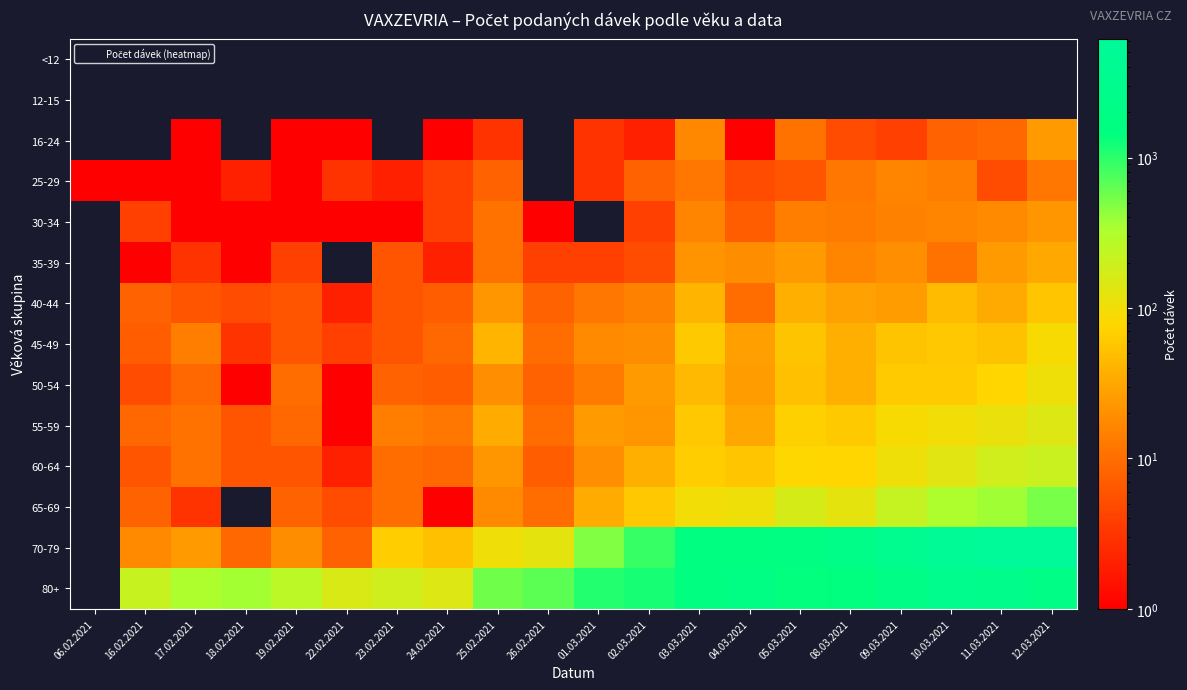

Reading left to right, transcribe all the data shown in this chart.

<12: 06.02.2021=0	16.02.2021=0	17.02.2021=0	18.02.2021=0	19.02.2021=0	22.02.2021=0	23.02.2021=0	24.02.2021=0	25.02.2021=0	26.02.2021=0	01.03.2021=0	02.03.2021=0	03.03.2021=0	04.03.2021=0	05.03.2021=0	08.03.2021=0	09.03.2021=0	10.03.2021=0	11.03.2021=0	12.03.2021=0
12-15: 06.02.2021=0	16.02.2021=0	17.02.2021=0	18.02.2021=0	19.02.2021=0	22.02.2021=0	23.02.2021=0	24.02.2021=0	25.02.2021=0	26.02.2021=0	01.03.2021=0	02.03.2021=0	03.03.2021=0	04.03.2021=0	05.03.2021=0	08.03.2021=0	09.03.2021=0	10.03.2021=0	11.03.2021=0	12.03.2021=0
16-24: 06.02.2021=0	16.02.2021=0	17.02.2021=1	18.02.2021=0	19.02.2021=1	22.02.2021=1	23.02.2021=0	24.02.2021=1	25.02.2021=3	26.02.2021=0	01.03.2021=3	02.03.2021=2	03.03.2021=17	04.03.2021=1	05.03.2021=11	08.03.2021=5	09.03.2021=4	10.03.2021=8	11.03.2021=9	12.03.2021=24
25-29: 06.02.2021=1	16.02.2021=1	17.02.2021=1	18.02.2021=2	19.02.2021=1	22.02.2021=3	23.02.2021=2	24.02.2021=4	25.02.2021=8	26.02.2021=0	01.03.2021=3	02.03.2021=8	03.03.2021=12	04.03.2021=5	05.03.2021=6	08.03.2021=12	09.03.2021=16	10.03.2021=14	11.03.2021=5	12.03.2021=12
30-34: 06.02.2021=0	16.02.2021=4	17.02.2021=1	18.02.2021=1	19.02.2021=1	22.02.2021=1	23.02.2021=1	24.02.2021=4	25.02.2021=11	26.02.2021=1	01.03.2021=0	02.03.2021=4	03.03.2021=16	04.03.2021=7	05.03.2021=14	08.03.2021=13	09.03.2021=15	10.03.2021=16	11.03.2021=18	12.03.2021=23
35-39: 06.02.2021=0	16.02.2021=1	17.02.2021=3	18.02.2021=1	19.02.2021=4	22.02.2021=0	23.02.2021=6	24.02.2021=2	25.02.2021=11	26.02.2021=4	01.03.2021=4	02.03.2021=5	03.03.2021=21	04.03.2021=19	05.03.2021=24	08.03.2021=16	09.03.2021=20	10.03.2021=11	11.03.2021=24	12.03.2021=32
40-44: 06.02.2021=0	16.02.2021=8	17.02.2021=6	18.02.2021=5	19.02.2021=6	22.02.2021=2	23.02.2021=6	24.02.2021=7	25.02.2021=23	26.02.2021=8	01.03.2021=12	02.03.2021=15	03.03.2021=40	04.03.2021=10	05.03.2021=36	08.03.2021=28	09.03.2021=26	10.03.2021=47	11.03.2021=33	12.03.2021=57
45-49: 06.02.2021=0	16.02.2021=7	17.02.2021=14	18.02.2021=3	19.02.2021=6	22.02.2021=4	23.02.2021=6	24.02.2021=9	25.02.2021=41	26.02.2021=10	01.03.2021=18	02.03.2021=19	03.03.2021=60	04.03.2021=27	05.03.2021=54	08.03.2021=36	09.03.2021=54	10.03.2021=59	11.03.2021=53	12.03.2021=90
50-54: 06.02.2021=0	16.02.2021=5	17.02.2021=9	18.02.2021=1	19.02.2021=10	22.02.2021=1	23.02.2021=8	24.02.2021=7	25.02.2021=20	26.02.2021=8	01.03.2021=13	02.03.2021=25	03.03.2021=45	04.03.2021=26	05.03.2021=52	08.03.2021=36	09.03.2021=64	10.03.2021=63	11.03.2021=78	12.03.2021=105
55-59: 06.02.2021=0	16.02.2021=9	17.02.2021=11	18.02.2021=6	19.02.2021=9	22.02.2021=1	23.02.2021=14	24.02.2021=12	25.02.2021=34	26.02.2021=10	01.03.2021=25	02.03.2021=23	03.03.2021=59	04.03.2021=31	05.03.2021=70	08.03.2021=61	09.03.2021=89	10.03.2021=98	11.03.2021=113	12.03.2021=145
60-64: 06.02.2021=0	16.02.2021=6	17.02.2021=11	18.02.2021=6	19.02.2021=6	22.02.2021=2	23.02.2021=10	24.02.2021=9	25.02.2021=23	26.02.2021=7	01.03.2021=20	02.03.2021=37	03.03.2021=66	04.03.2021=56	05.03.2021=80	08.03.2021=76	09.03.2021=105	10.03.2021=134	11.03.2021=182	12.03.2021=206
65-69: 06.02.2021=0	16.02.2021=8	17.02.2021=3	18.02.2021=0	19.02.2021=8	22.02.2021=5	23.02.2021=10	24.02.2021=1	25.02.2021=18	26.02.2021=10	01.03.2021=34	02.03.2021=59	03.03.2021=98	04.03.2021=104	05.03.2021=165	08.03.2021=123	09.03.2021=219	10.03.2021=318	11.03.2021=369	12.03.2021=521
70-79: 06.02.2021=0	16.02.2021=18	17.02.2021=25	18.02.2021=9	19.02.2021=19	22.02.2021=8	23.02.2021=65	24.02.2021=52	25.02.2021=103	26.02.2021=123	01.03.2021=487	02.03.2021=902	03.03.2021=1638	04.03.2021=1601	05.03.2021=1721	08.03.2021=2224	09.03.2021=3545	10.03.2021=5183	11.03.2021=5980	12.03.2021=6169
80+: 06.02.2021=0	16.02.2021=218	17.02.2021=328	18.02.2021=364	19.02.2021=252	22.02.2021=153	23.02.2021=179	24.02.2021=141	25.02.2021=563	26.02.2021=669	01.03.2021=1078	02.03.2021=1188	03.03.2021=1591	04.03.2021=1885	05.03.2021=1378	08.03.2021=1522	09.03.2021=2176	10.03.2021=2828	11.03.2021=2624	12.03.2021=1995